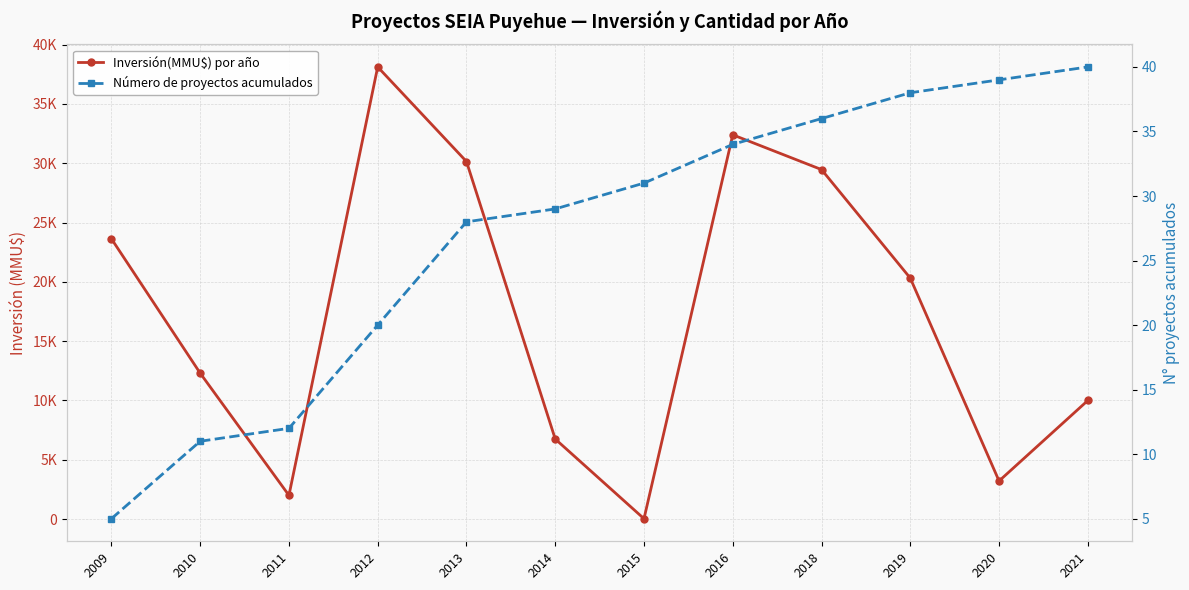

How many categories are shown in the chart?

12